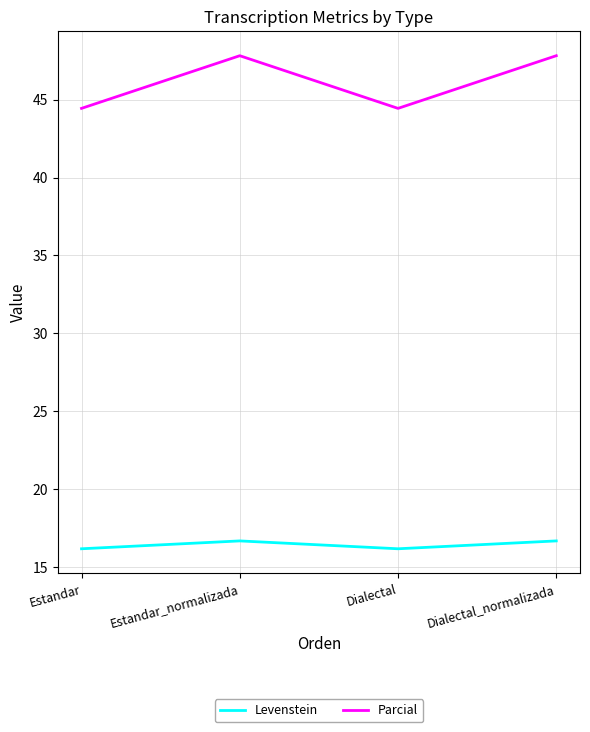

What are all the series names shown in the legend?

Levenstein, Parcial